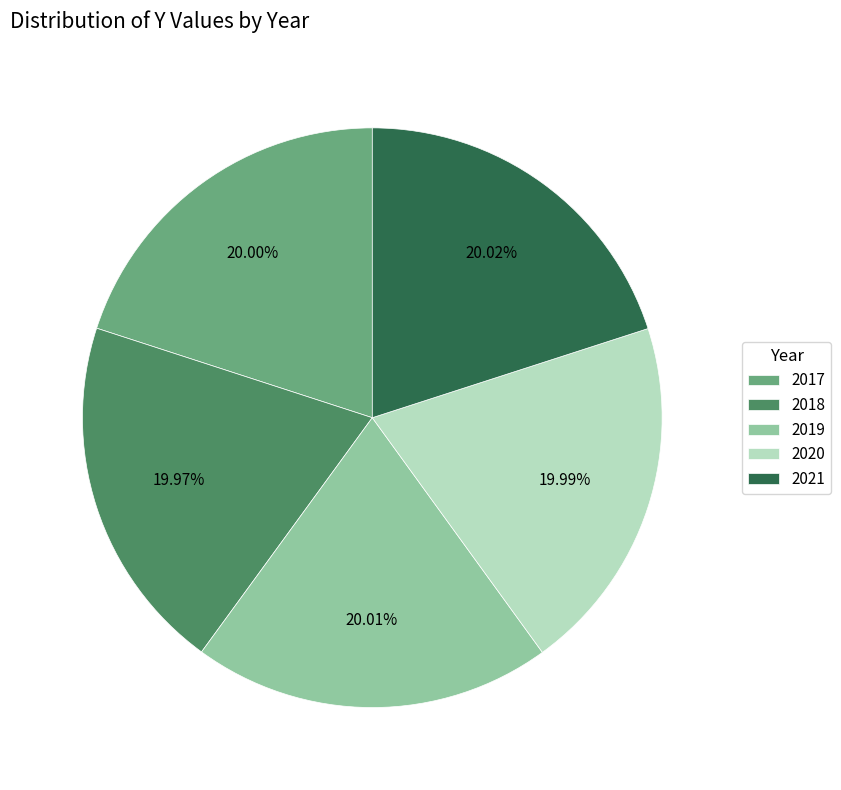

Does 2020 represent more than half of the total?

No